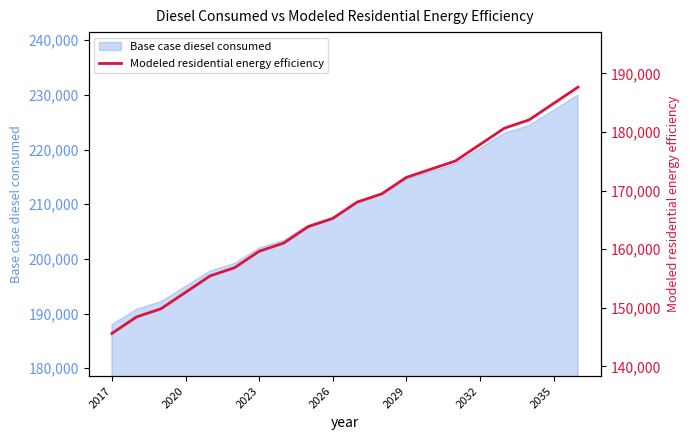

Is it true that Base case diesel consumed equals 194966.8 at 2020?

True